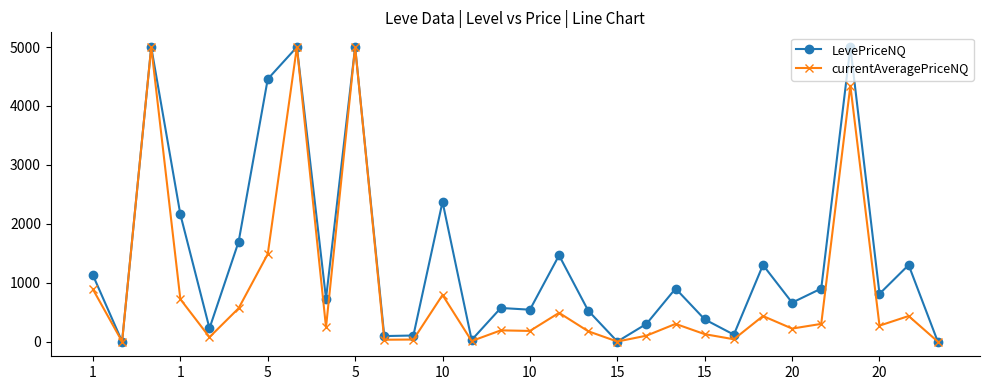

What is the maximum value shown in the chart?

5000.0